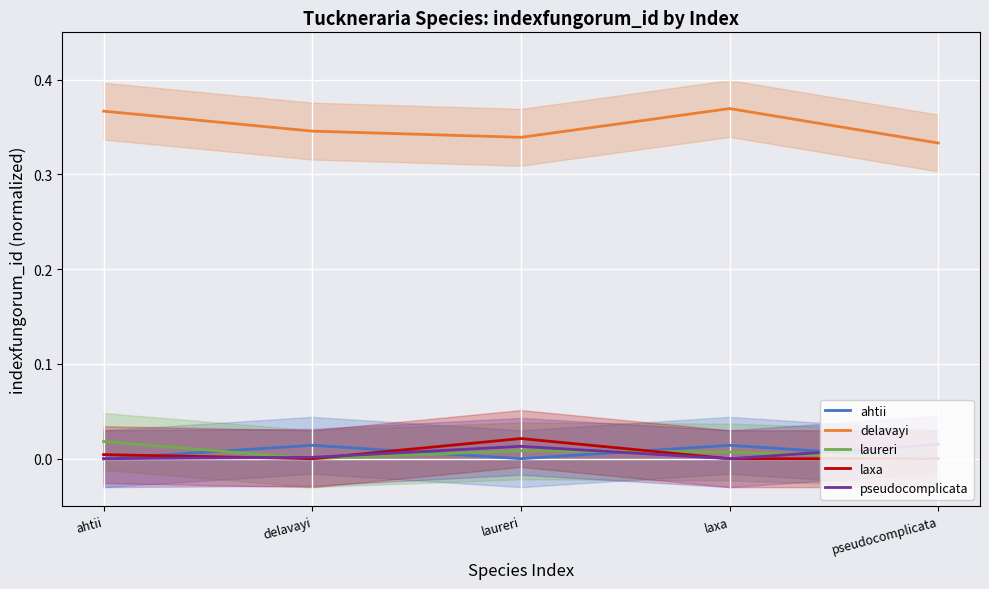

Reading left to right, list all the values displayed in this chart.

ahtii: 0.0	0.0	0.0	0.0	0.0
delavayi: 0.4	0.3	0.3	0.4	0.3
laureri: 0.0	0.0	0.0	0.0	0.0
laxa: 0.0	0.0	0.0	0.0	0.0
pseudocomplicata: 0.0	0.0	0.0	0.0	0.0